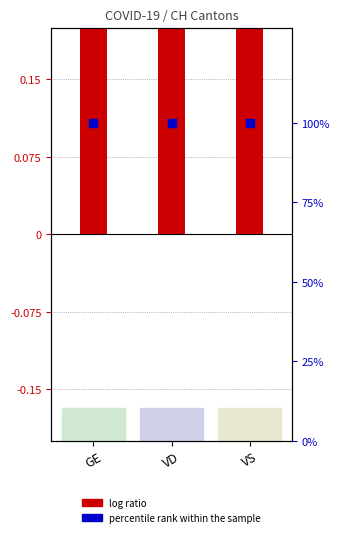

What is the total value across all series at VS?

101.6